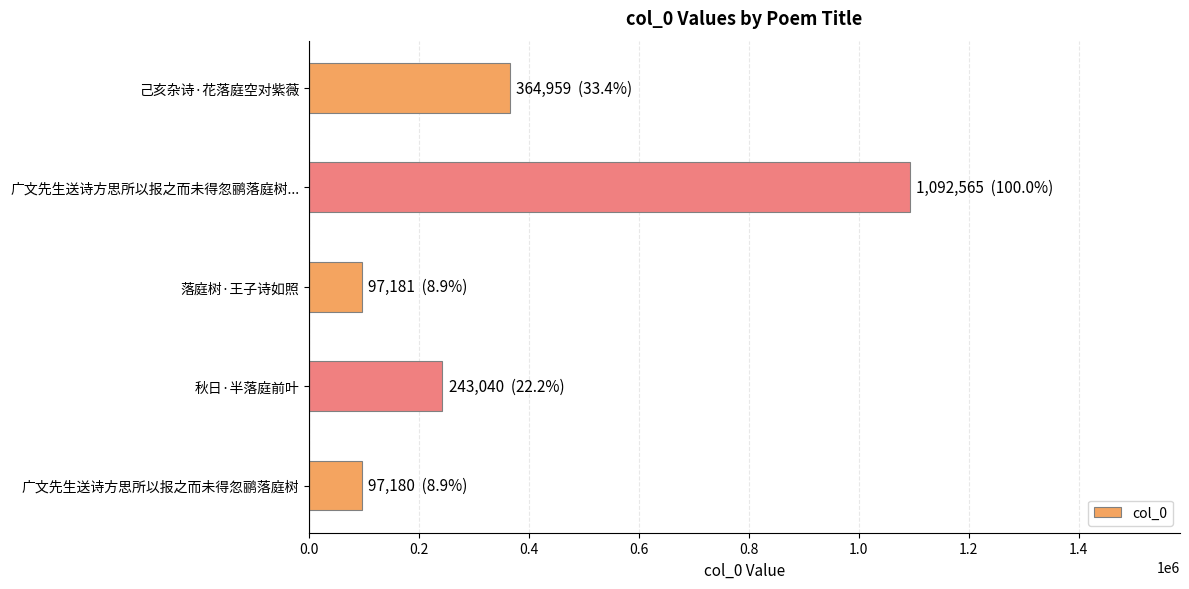

What is the difference between the maximum and second lowest values?

995384